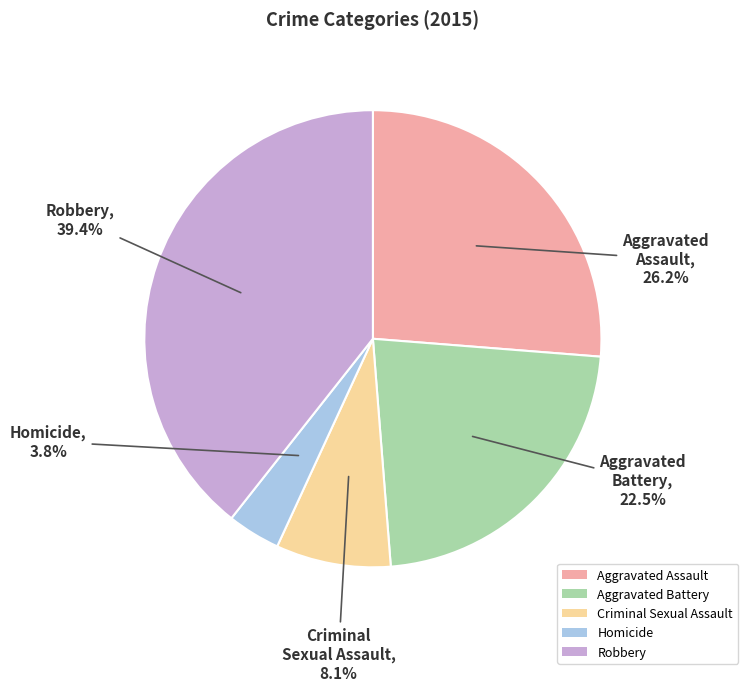

Rank the categories by value from highest to lowest.

Robbery, Aggravated Assault, Aggravated Battery, Criminal Sexual Assault, Homicide